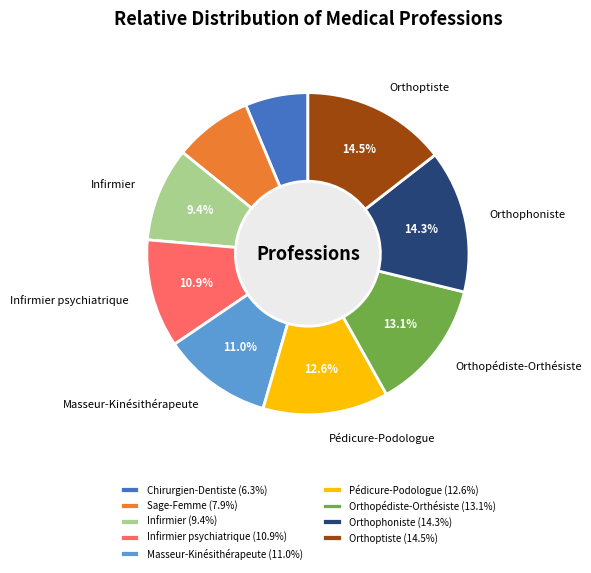

How many slices are in this pie chart?

9